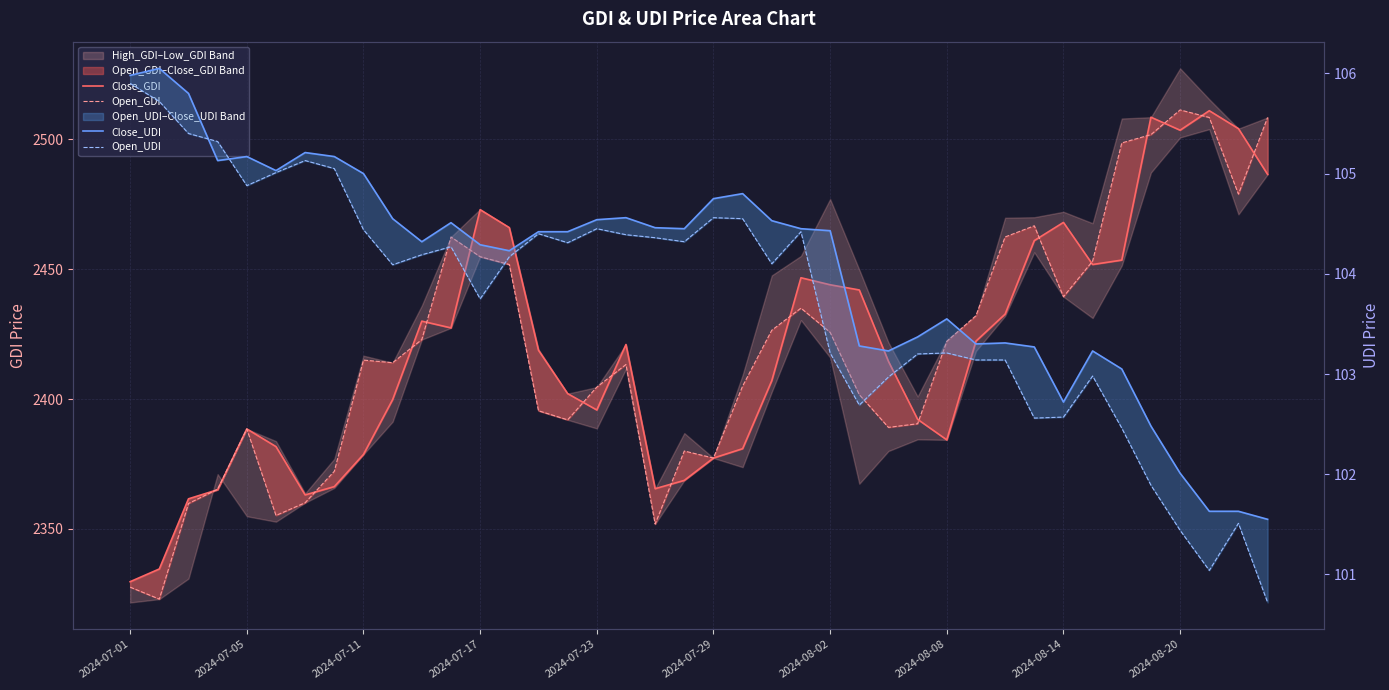

True or false: Close_GDI has more than 1 points higher than both neighbors.

True